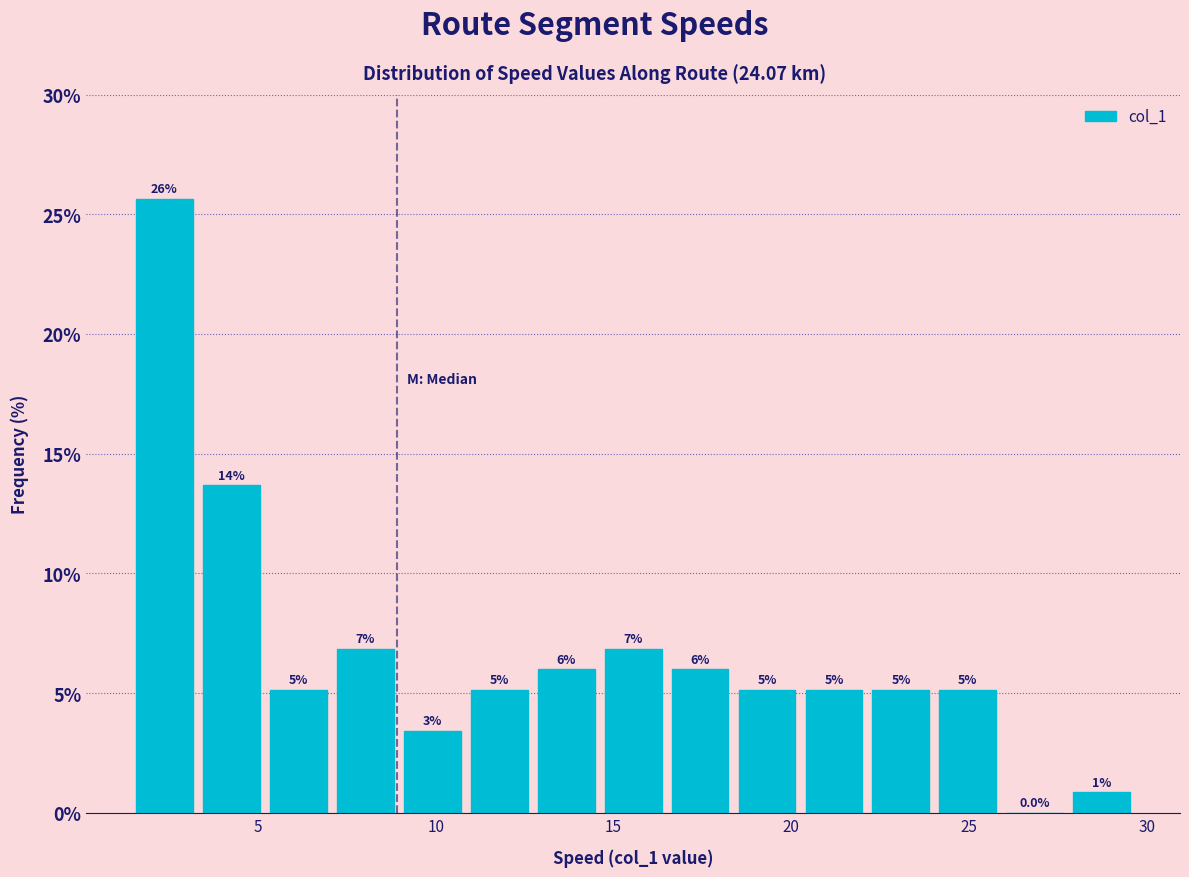

Around what value on the x-axis is the tallest bar? Give the approximate position of its centre, as read against the axis.

2.5